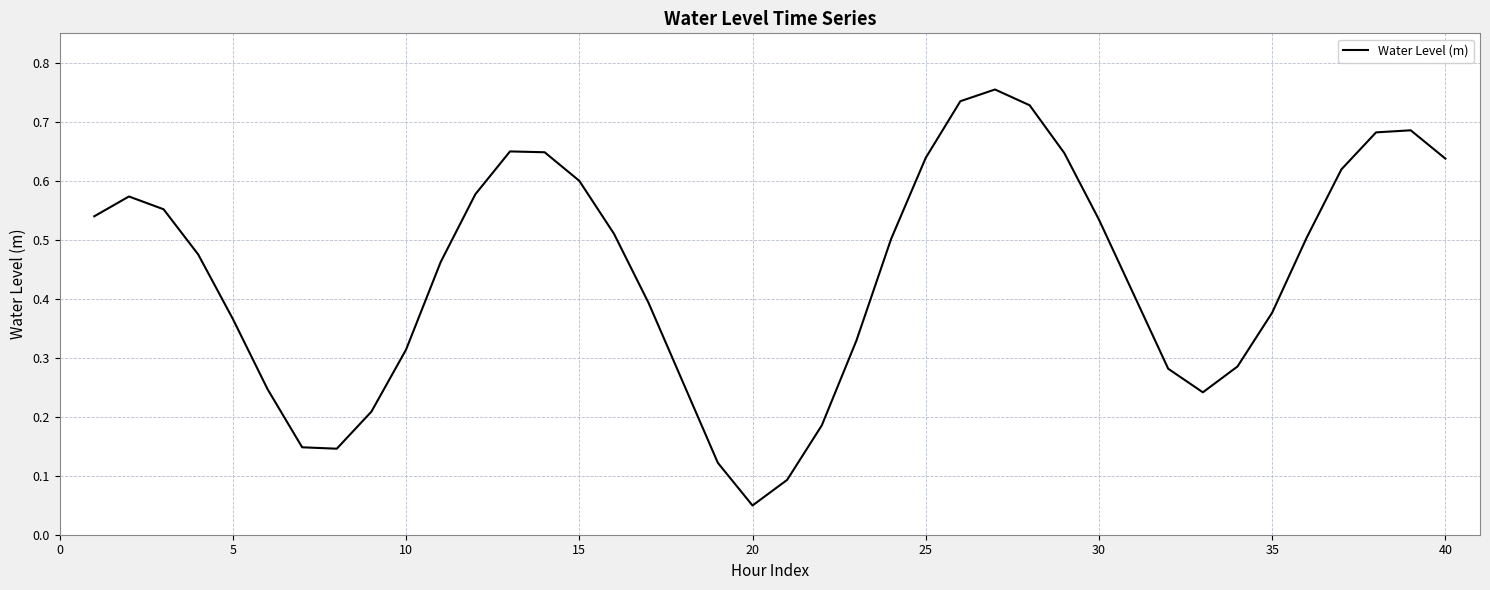

How many lines are shown in the chart?

1